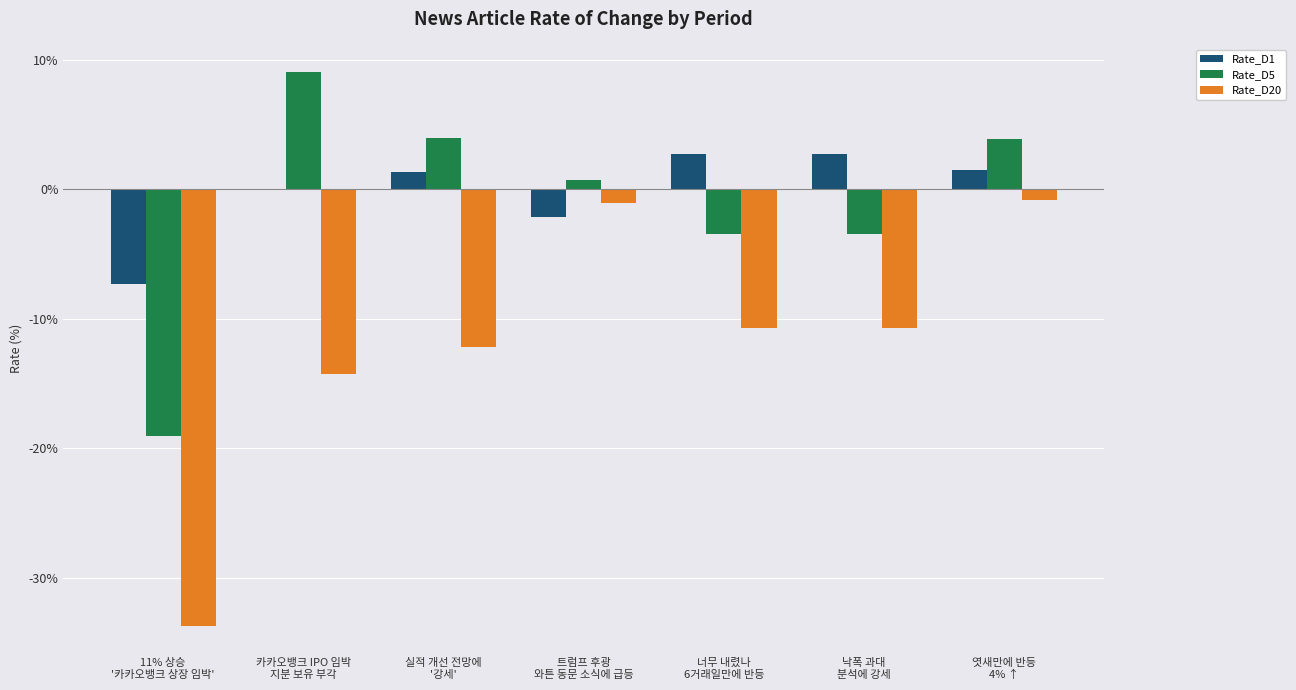

What is the sum of all Rate_D5 values?

-8.3